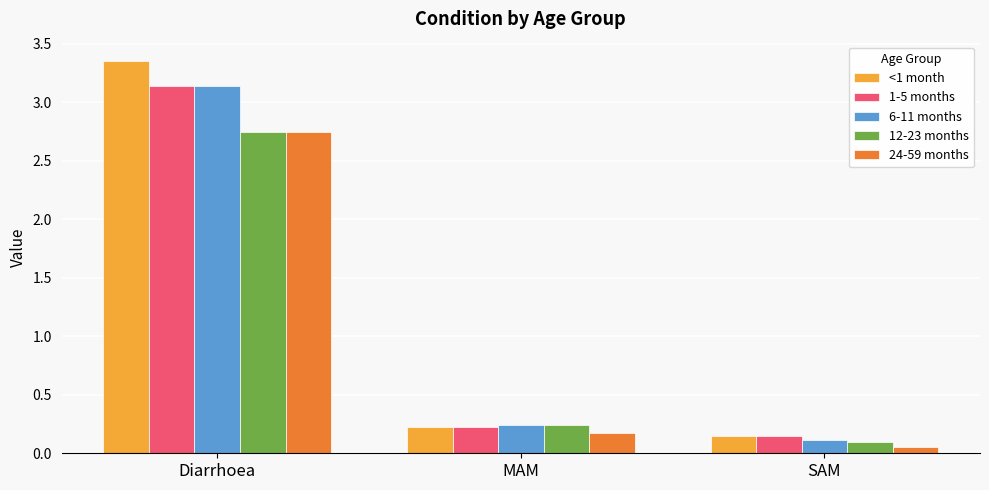

What are all the series names shown in the legend?

<1 month, 1-5 months, 6-11 months, 12-23 months, 24-59 months